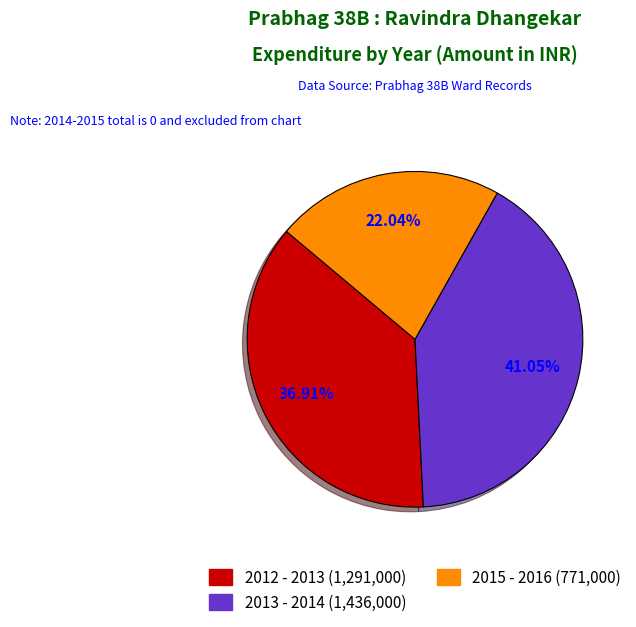

Count the number of slices in the pie.

3